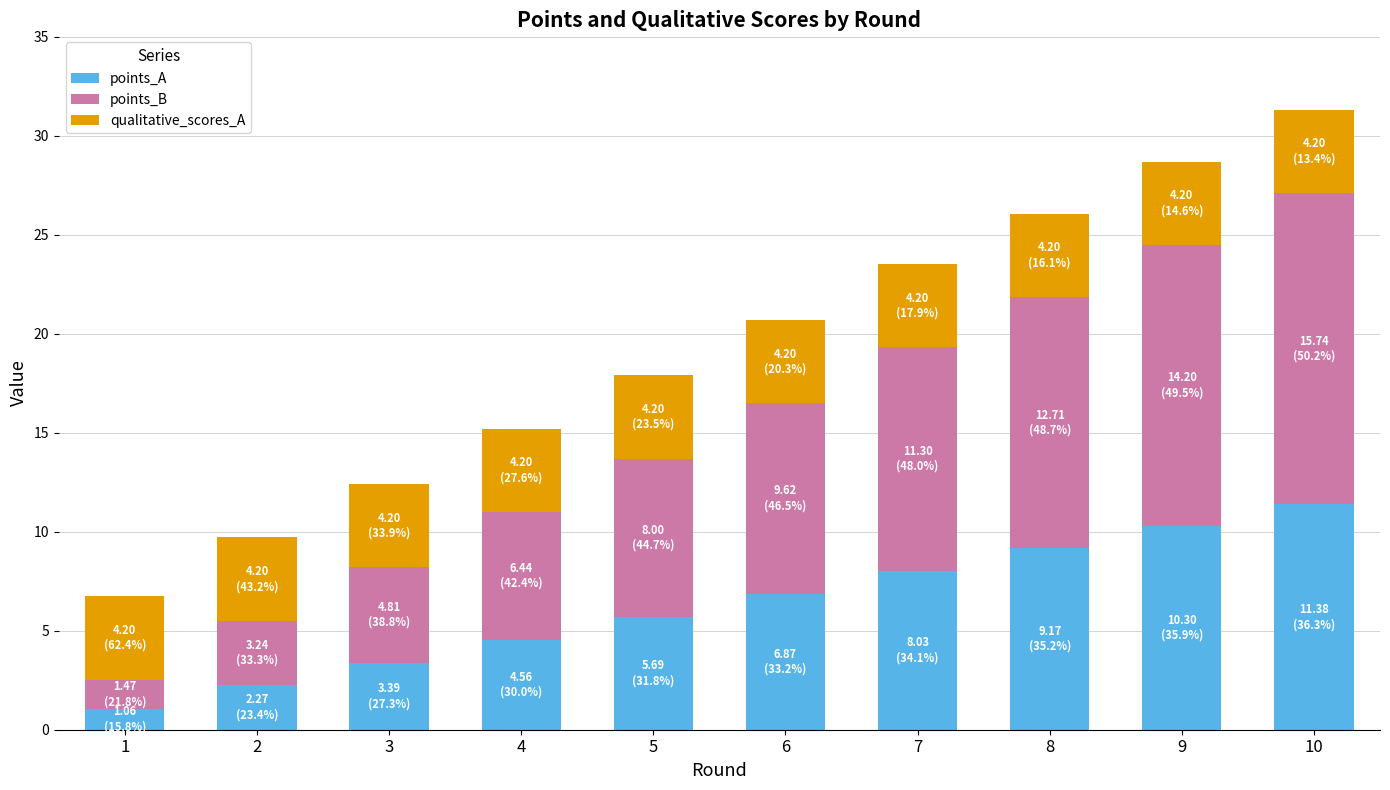

Is it true that points_A equals 9.2 at 5?

False